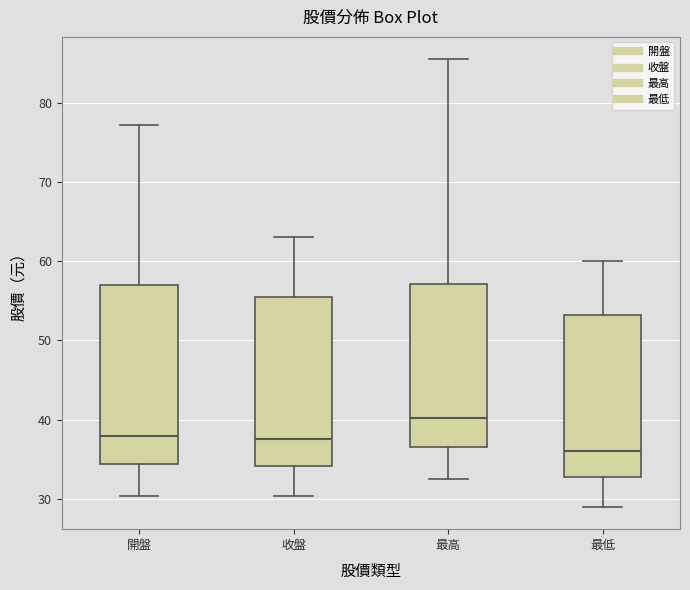

Reading left to right, read every box against the y-axis: the position of its median line, the range the box covers, and the ends of its whiskers. The values are not printed on the chart, so give them approximately, as read against the axis.

開盤: median 38, box 34 to 57, whiskers 30 to 77
收盤: median 38, box 34 to 56, whiskers 30 to 63
最高: median 40, box 37 to 57, whiskers 33 to 85
最低: median 36, box 33 to 53, whiskers 29 to 60